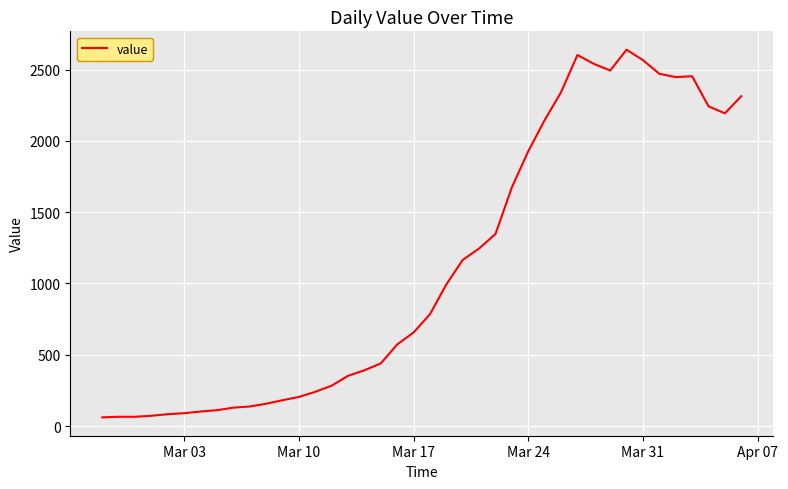

What is the minimum value shown in the chart?

61